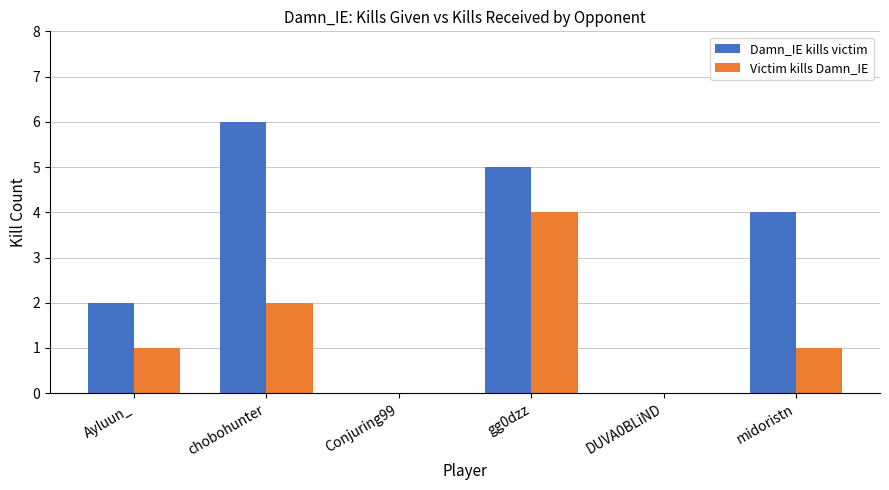

Where is Damn_IE kills victim nearest to the value 3?

Ayluun_